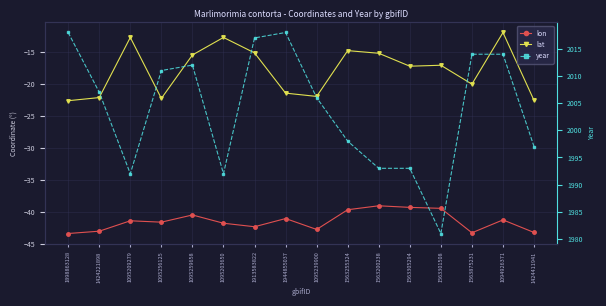

Which series has the largest total across all categories?

year